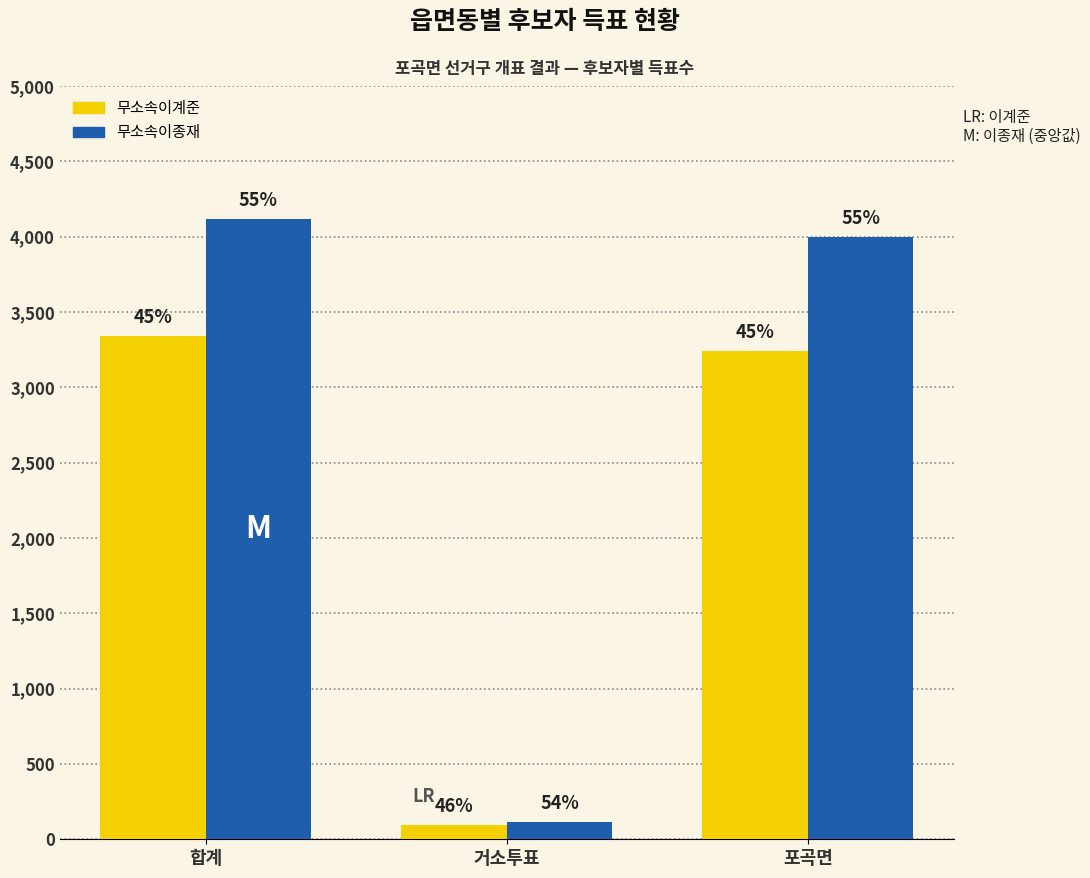

Is the value of 무소속이종재 at 합계 greater than the value of 무소속이계준 at 포곡면?

Yes